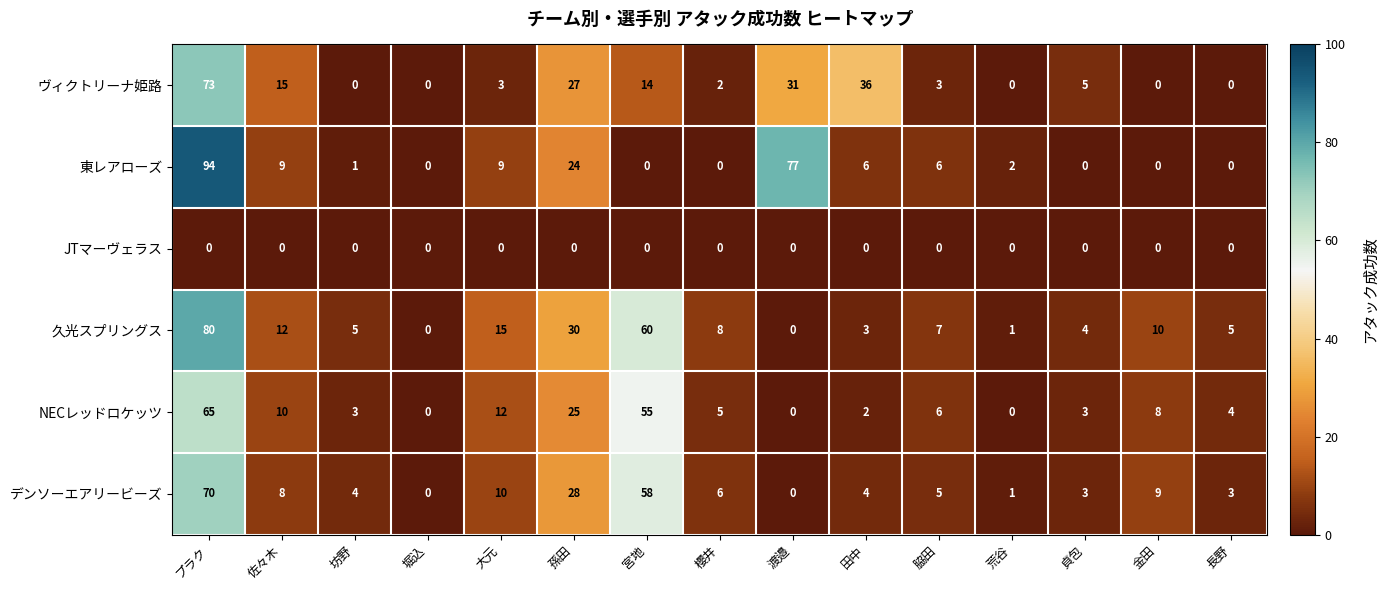

How many series are shown in this chart?

6